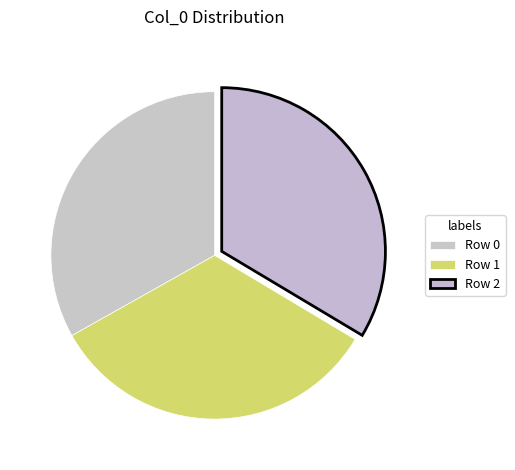

Count the number of slices in the pie.

3